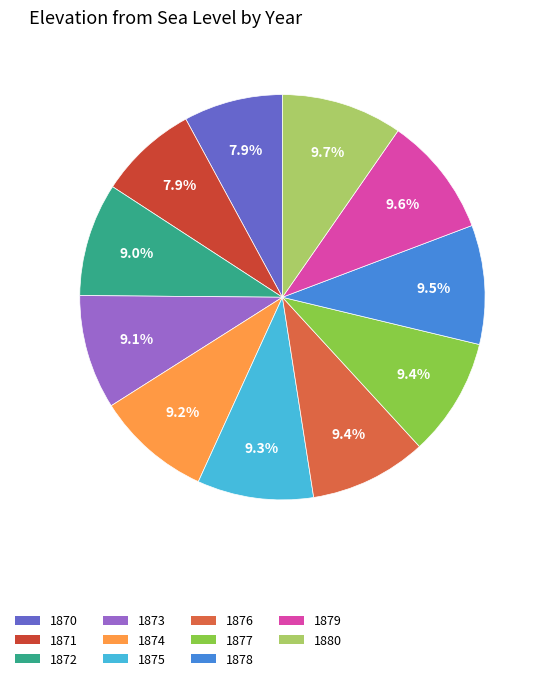

Is there any slice that represents more than half of the pie?

No